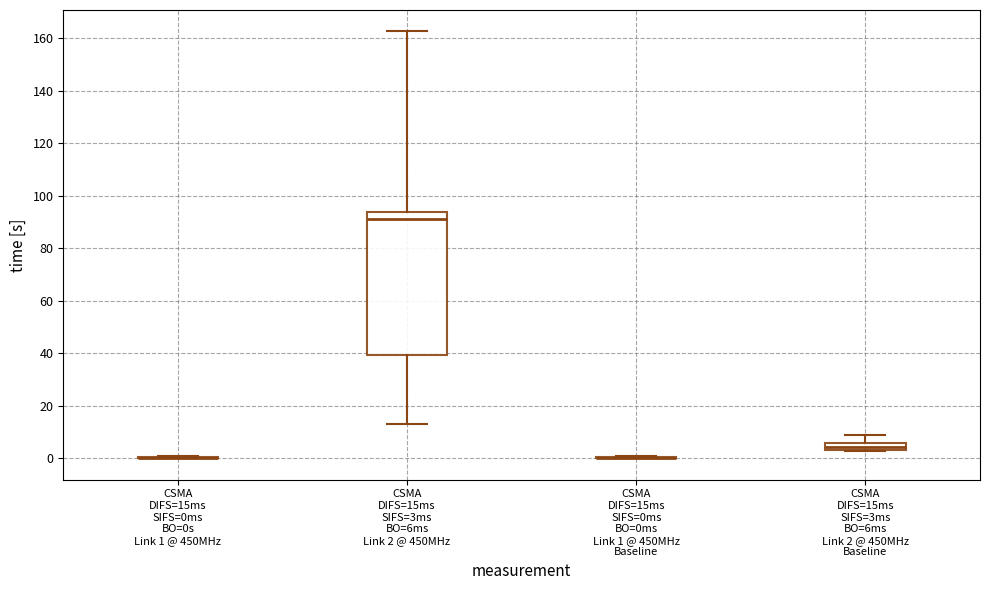

Which box is the tallest, from its lower edge to its upper edge?

CSMA DIFS=15ms SIFS=3ms BO=6ms Link 2 @ 450MHz